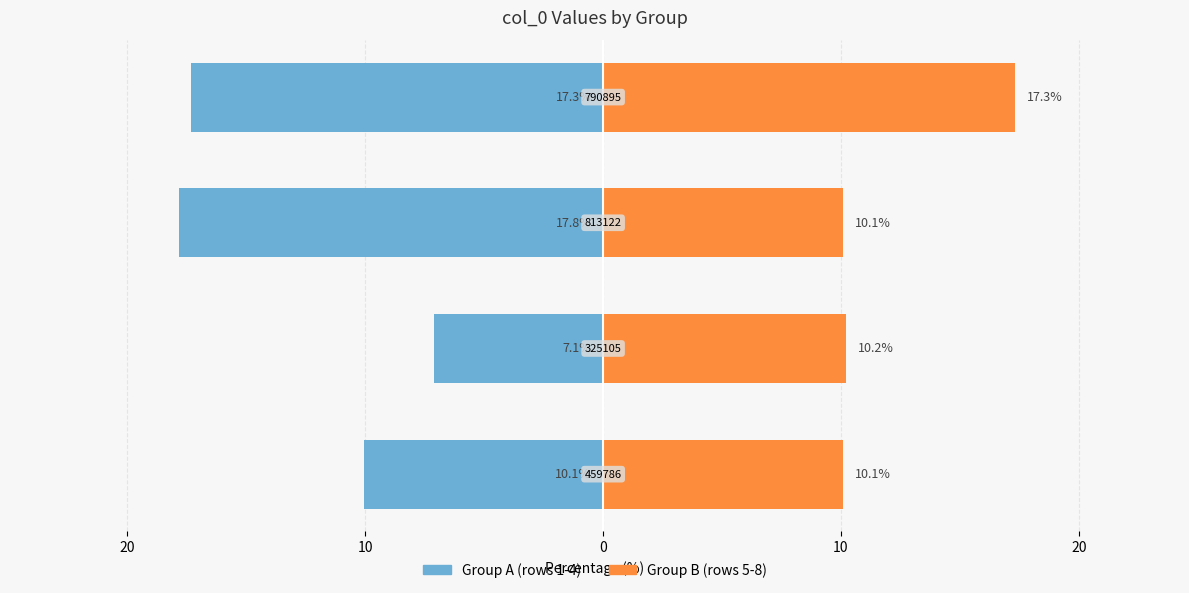

What are all the series names shown in the legend?

Group A, Group B